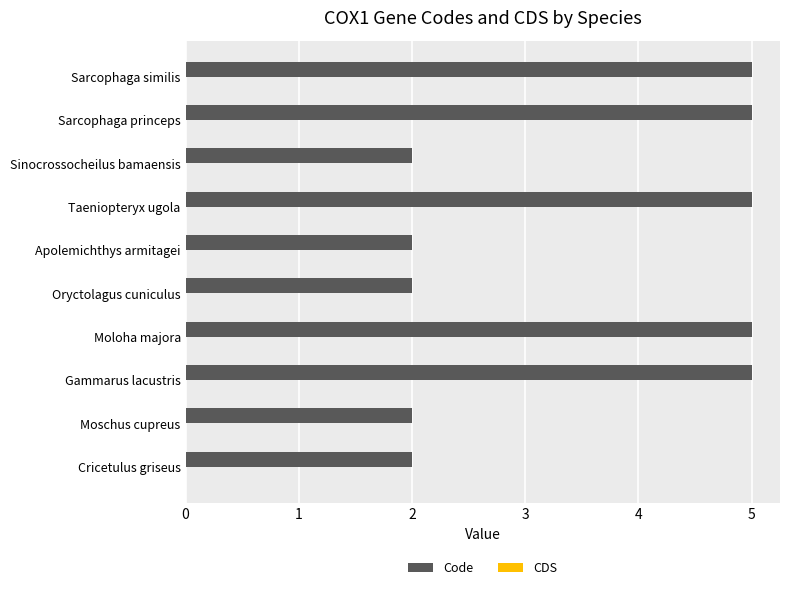

Reading top to bottom, what are all the values shown in this chart?

Sarcophaga similis=5	Sarcophaga princeps=5	Sinocrossocheilus bamaensis=2	Taeniopteryx ugola=5	Apolemichthys armitagei=2	Oryctolagus cuniculus=2	Moloha majora=5	Gammarus lacustris=5	Moschus cupreus=2	Cricetulus griseus=2